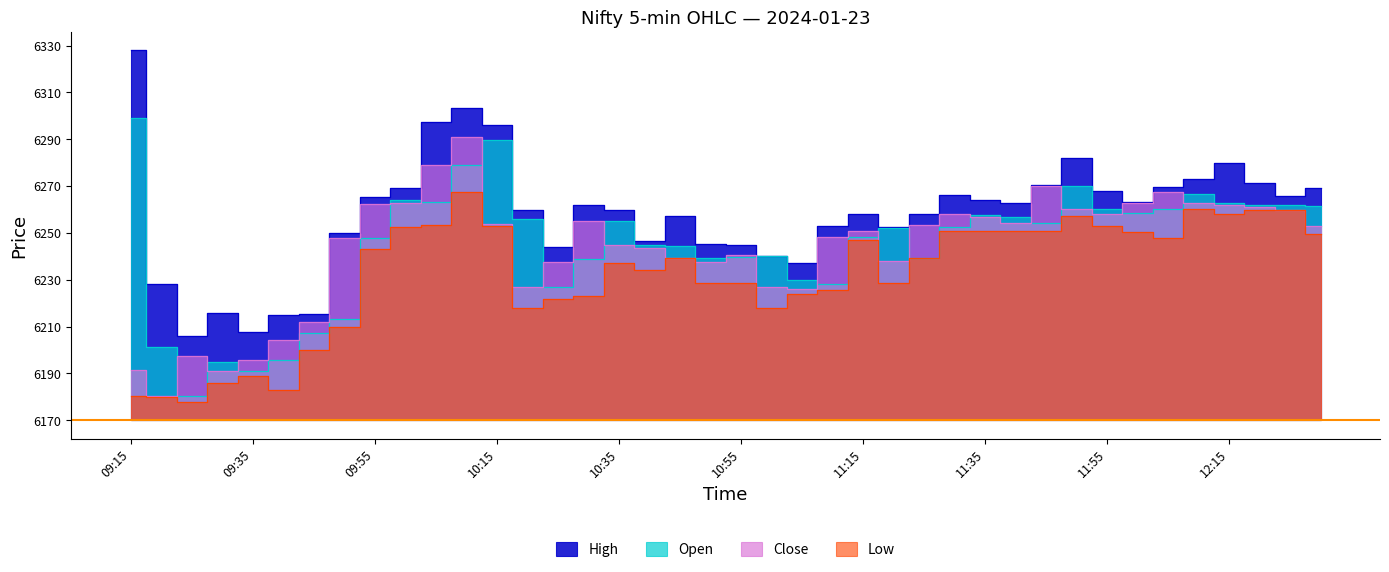

What are all the series names shown in the legend?

High, Open, Close, Low